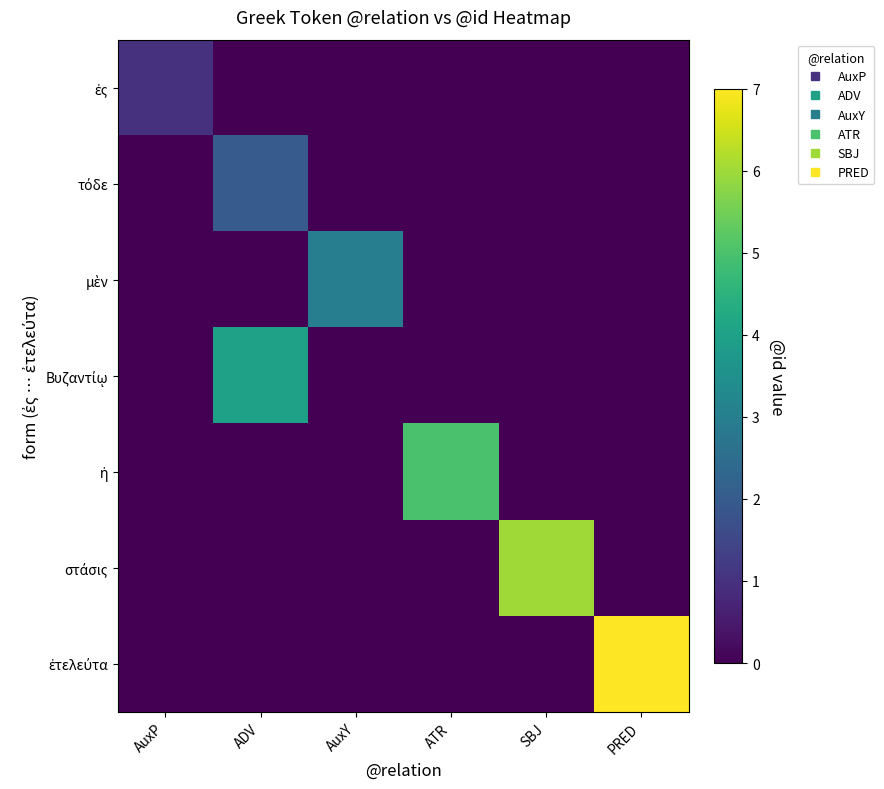

What is the spread (max minus min) of values at ADV?

4